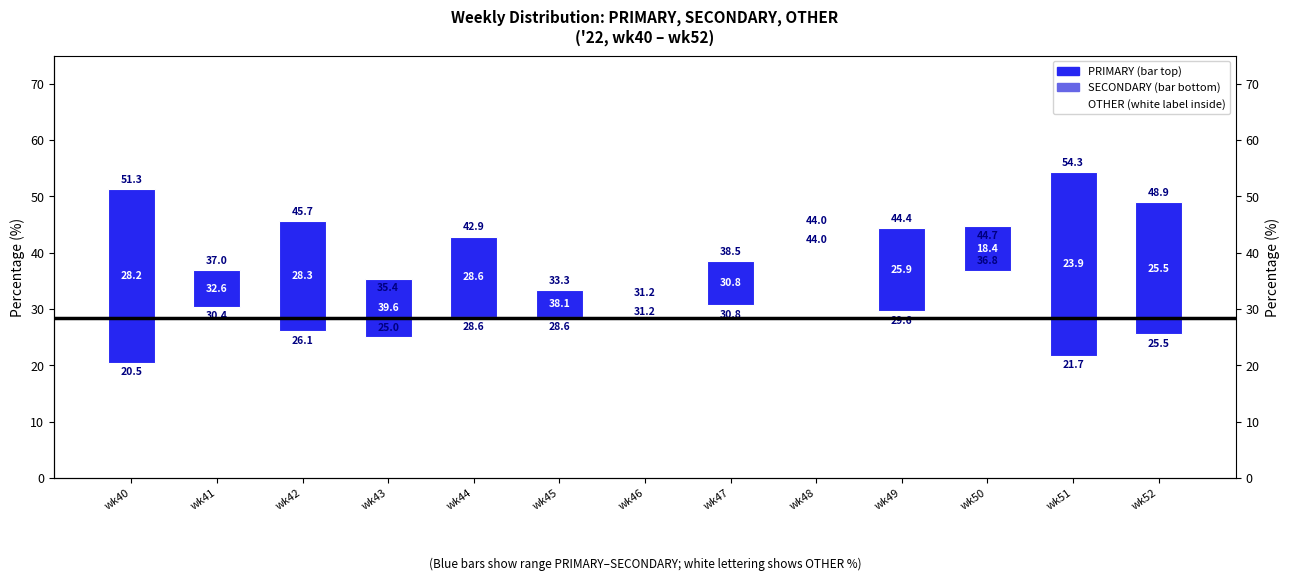

Reading left to right, list all the values displayed in this chart.

30.8	6.5	19.6	10.4	14.3	4.8	0.0	7.7	0.0	14.8	7.9	32.6	23.4